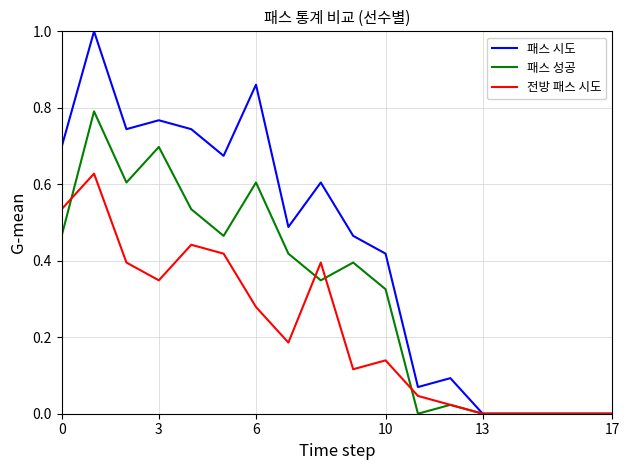

Rank the series by their average value, from lowest to highest.

전방 패스 시도, 패스 성공, 패스 시도